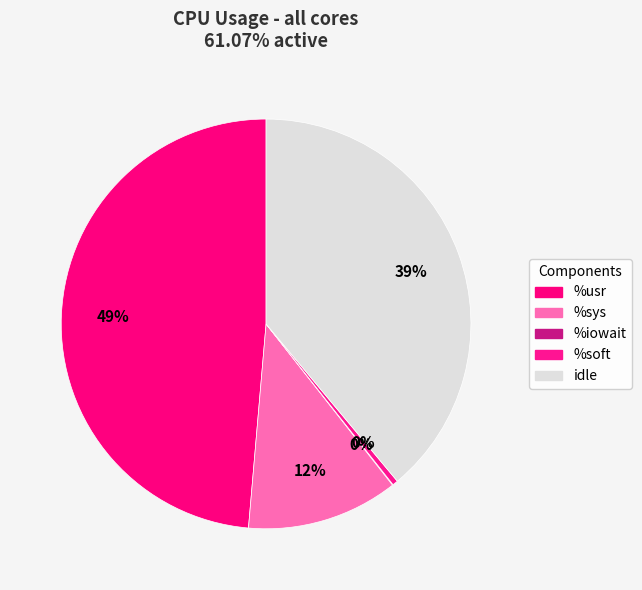

Is %soft the majority of the pie?

No